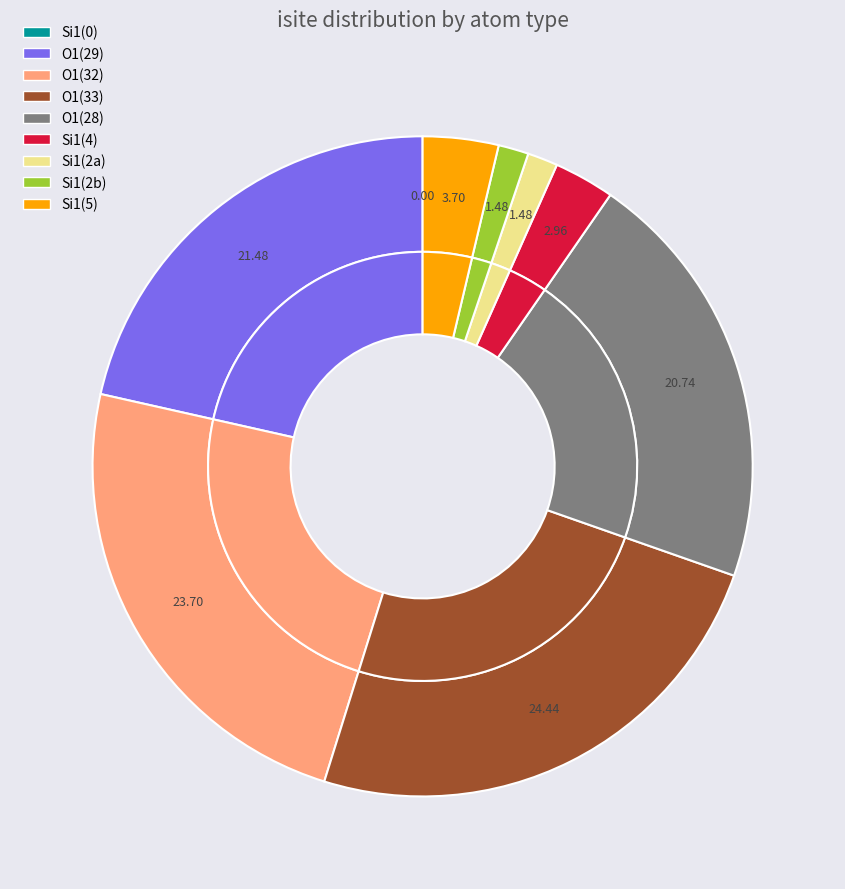

Count the number of slices in the pie.

9